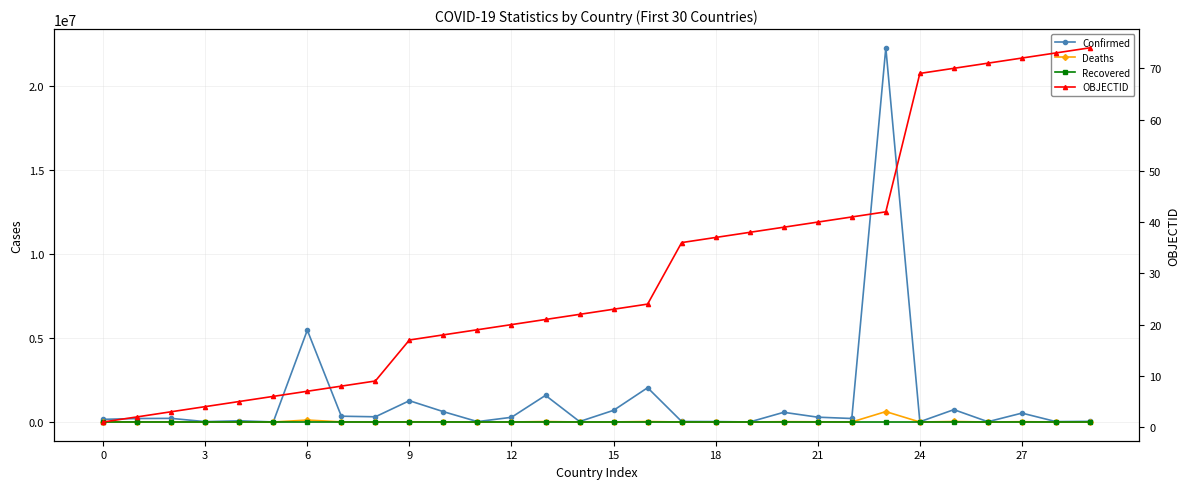

Which series has the widest spread of values?

Confirmed